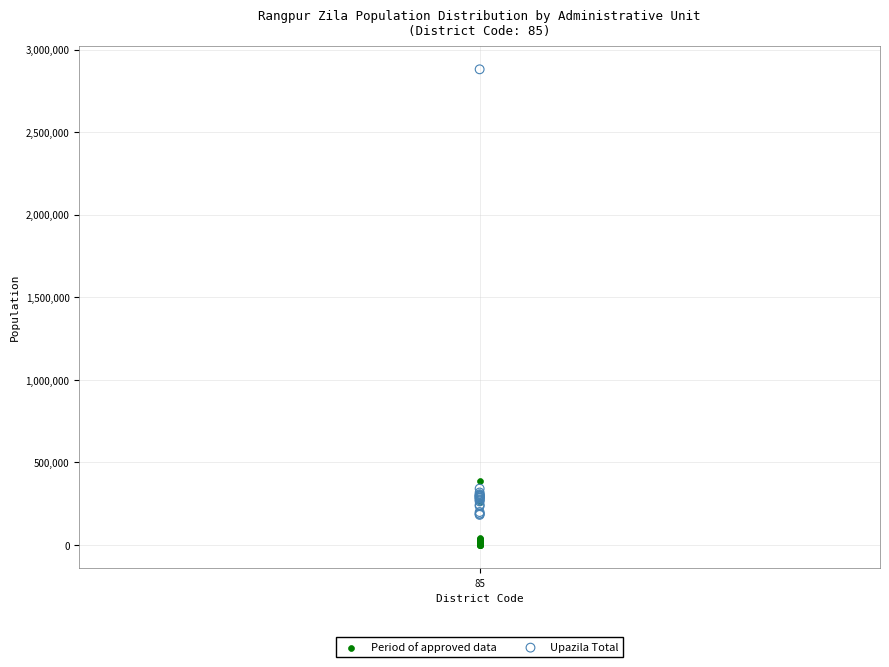

Which series has the widest spread of Y values?

Upazila Total